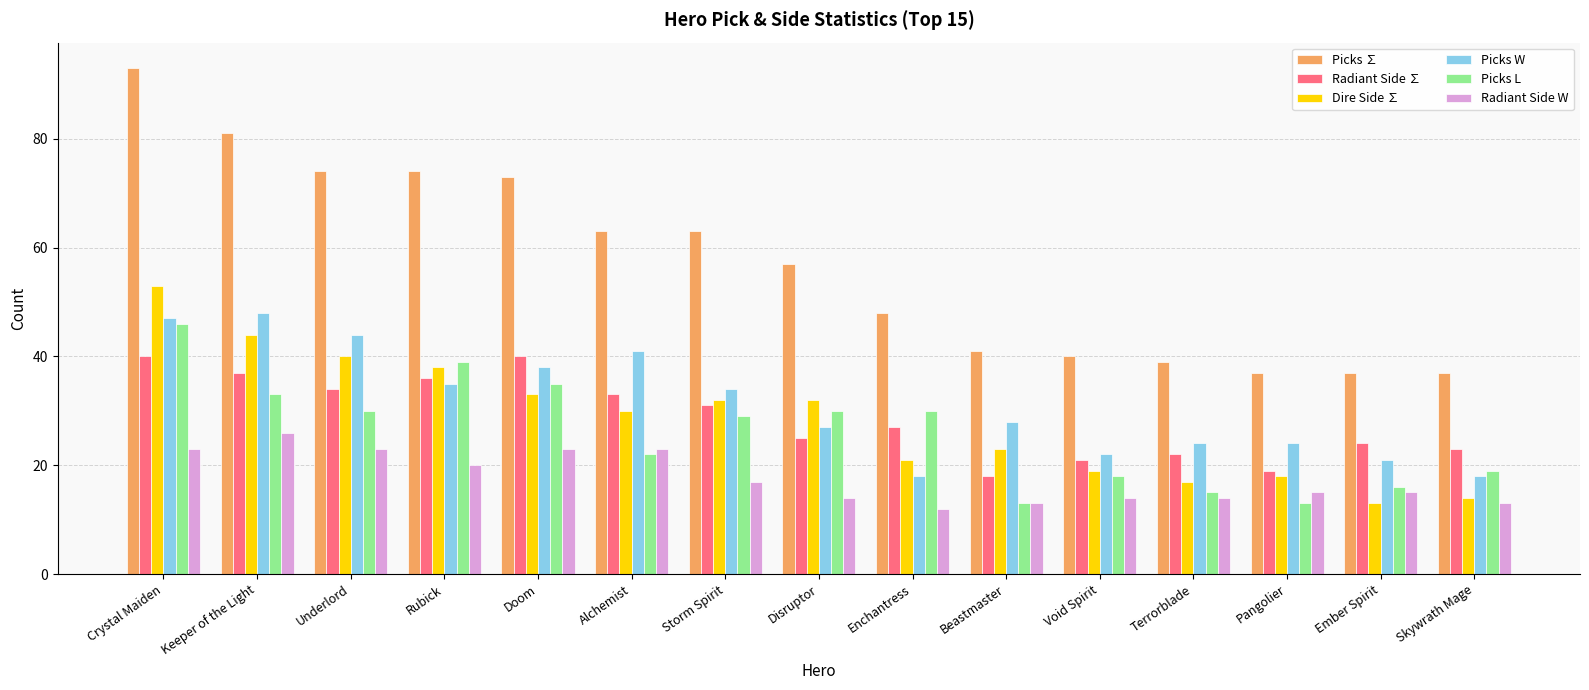

List the series in order of their peak value, highest first.

Picks ∑, Dire Side ∑, Picks W, Picks L, Radiant Side ∑, Radiant Side W